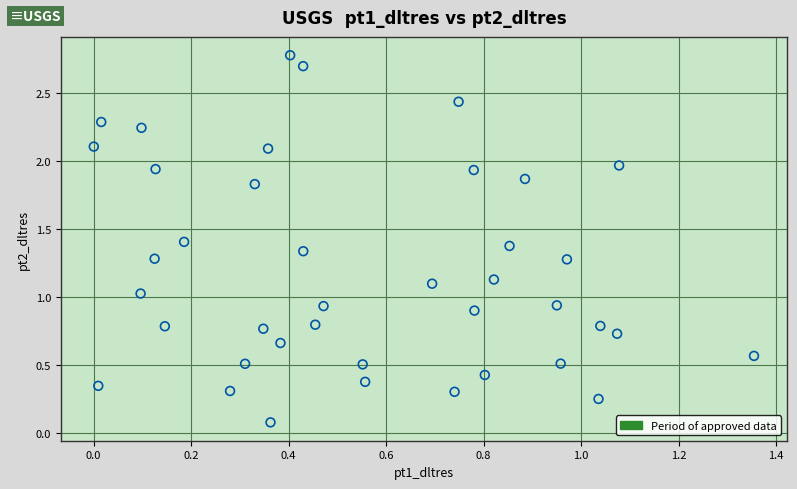

What is the range of Y values (max minus min)?

2.7